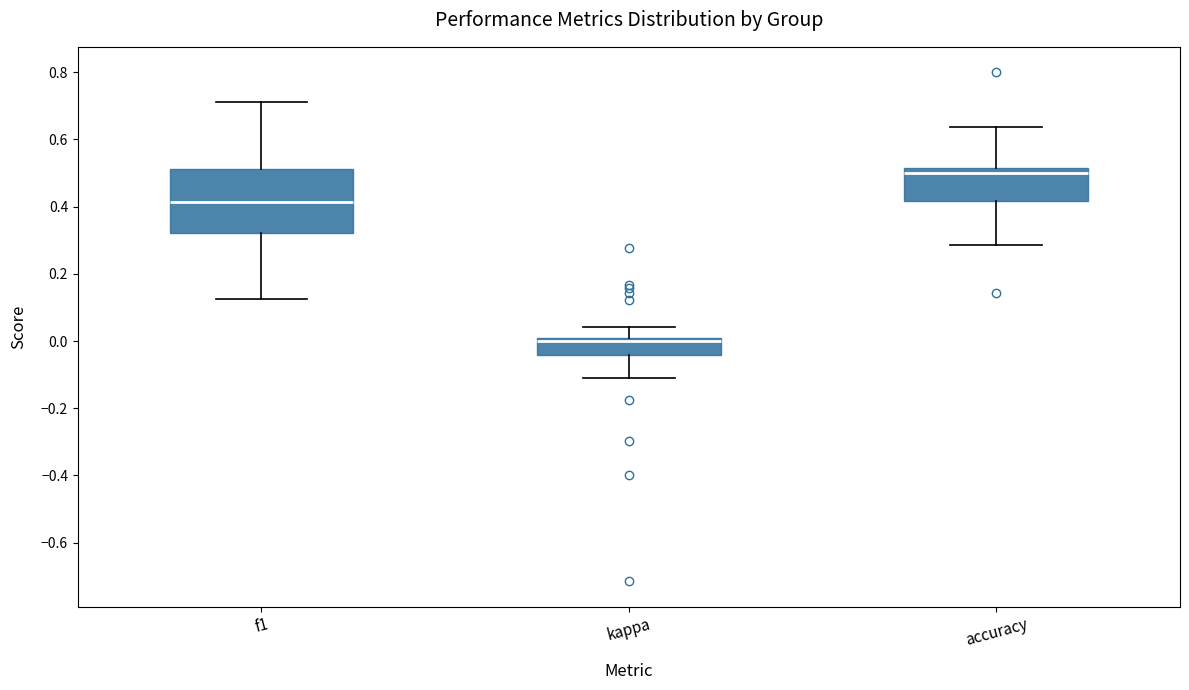

Which box has the highest median line?

accuracy